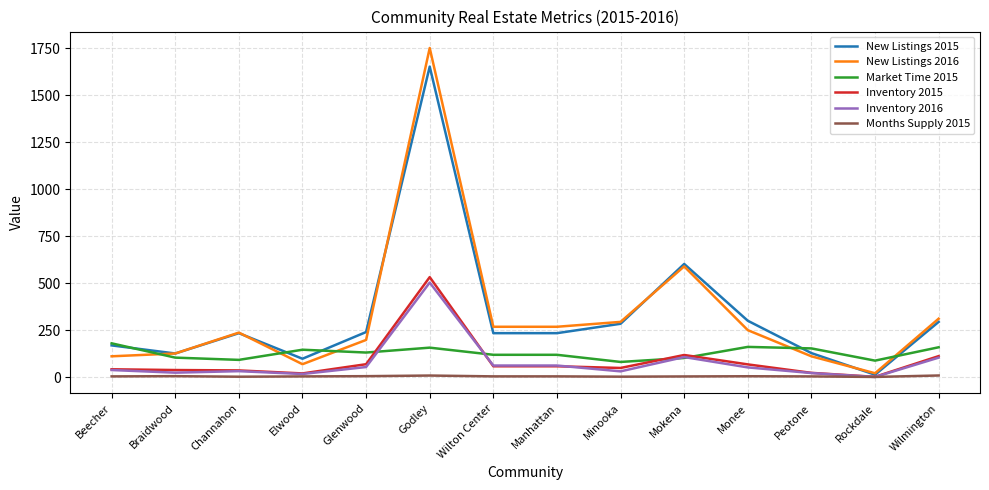

Is it true that Inventory 2015 equals 758.8 at Godley?

False